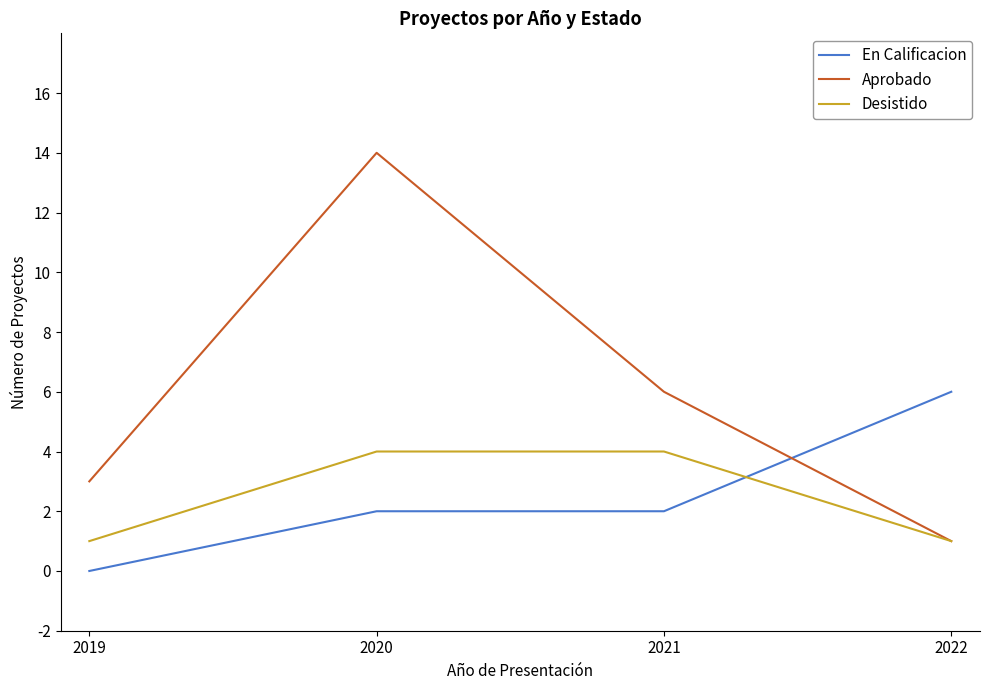

Does the chart have visible grid lines?

No